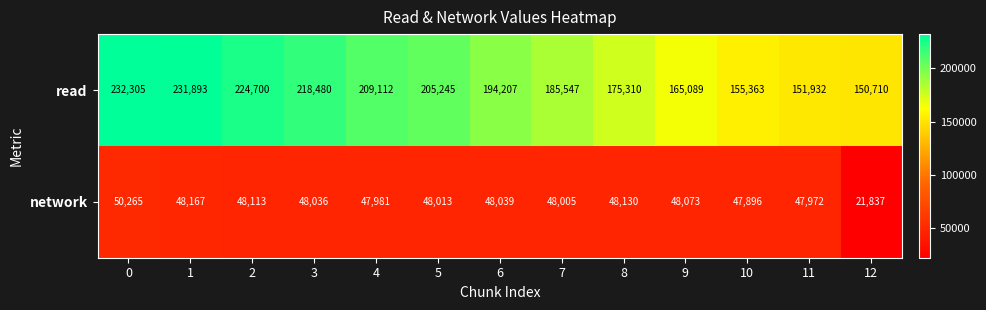

How many series are shown in this chart?

2